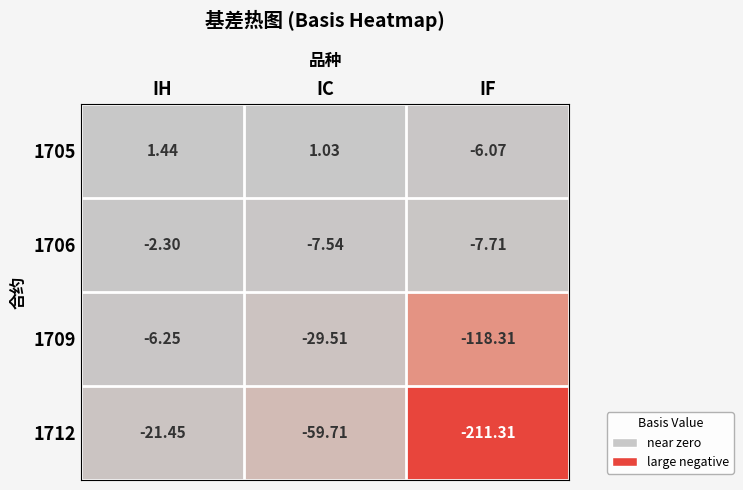

Which series has the largest range (max minus min)?

1712